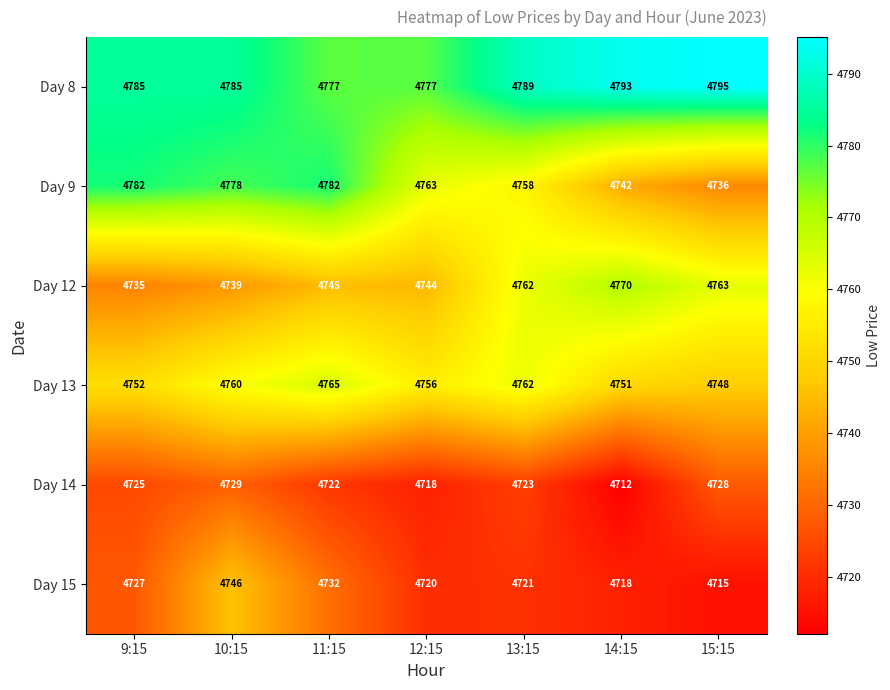

Which series has the largest range (max minus min)?

Day 9